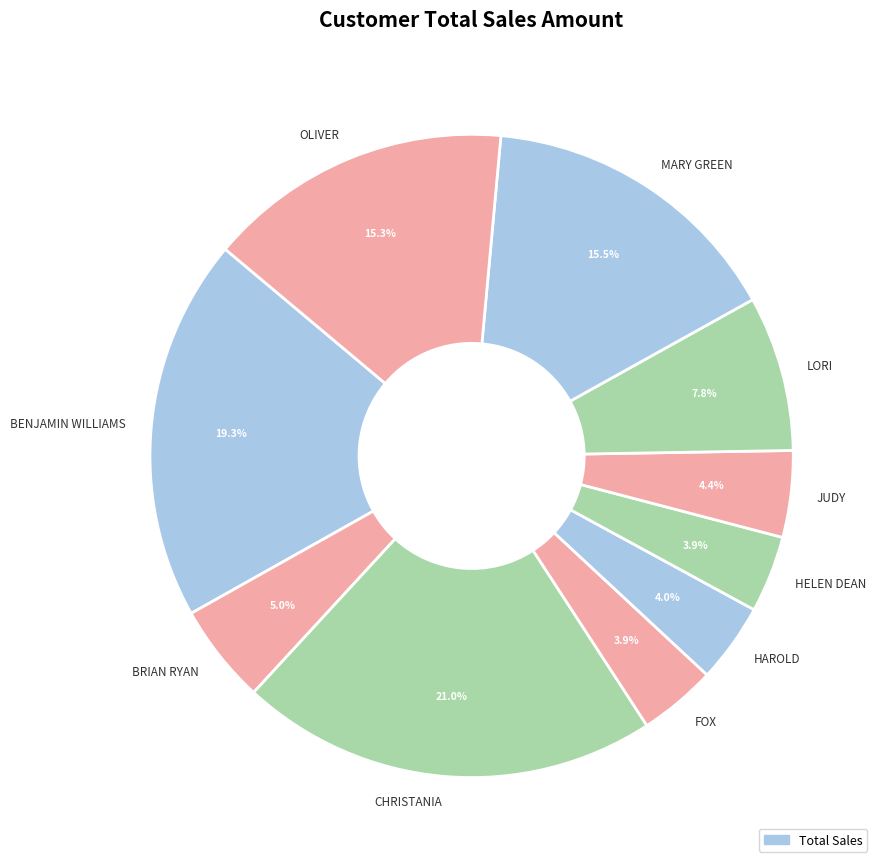

Which category has the biggest portion of the pie?

CHRISTANIA